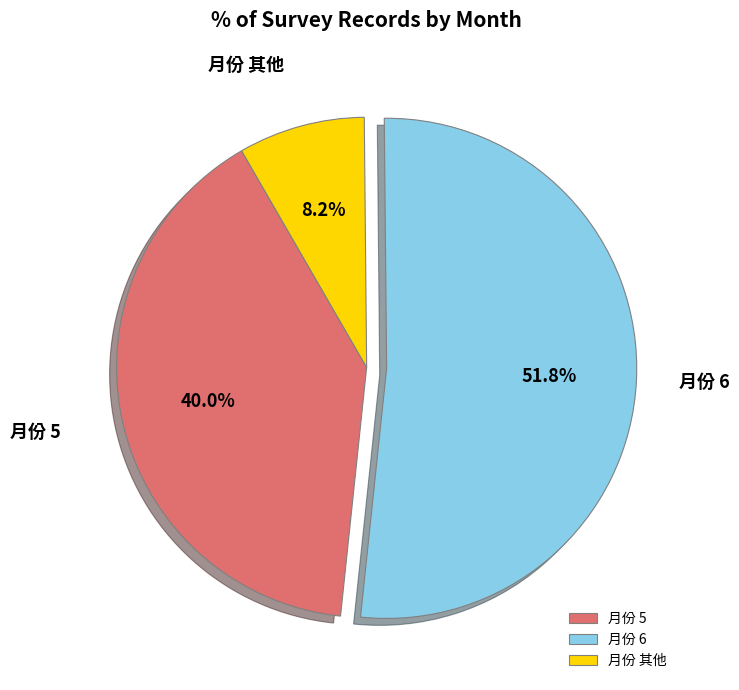

What is the majority slice?

月份 6